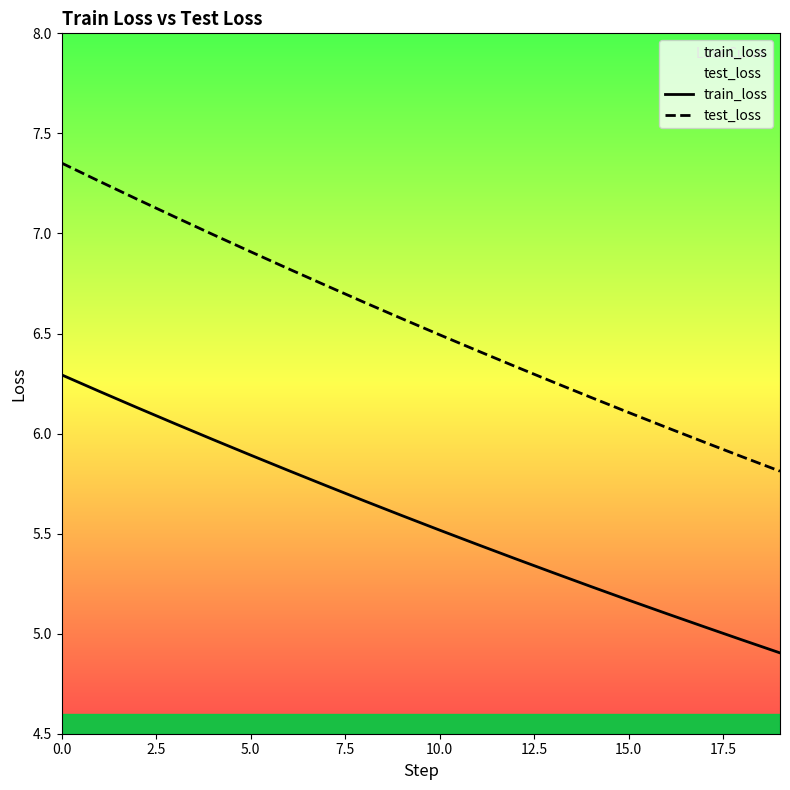

At which label is train_loss closest to 5?

18